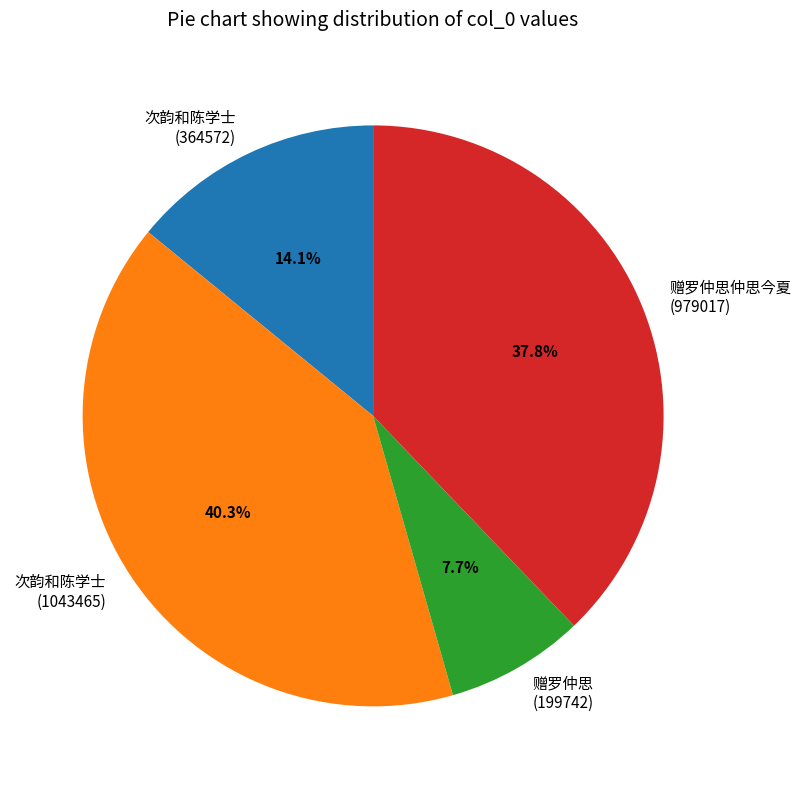

To the nearest percent, what is the average slice percentage?

25%